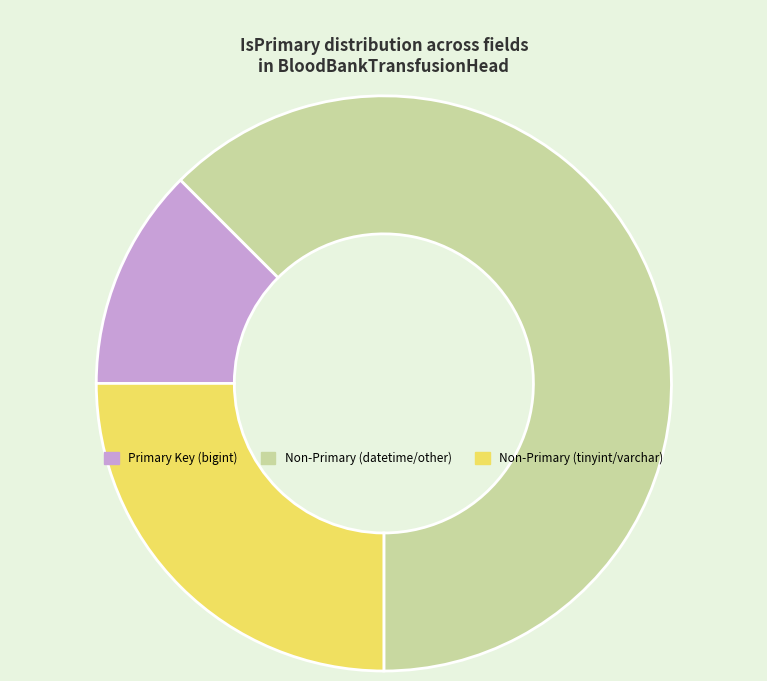

Does Non-Primary (datetime/other) account for over 50% of the chart?

Yes